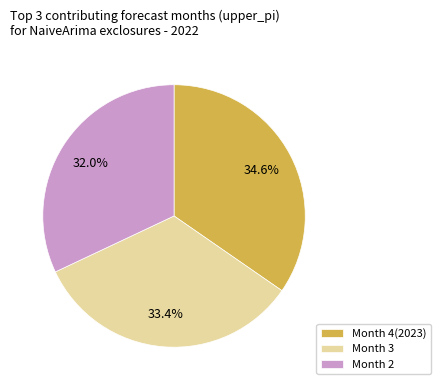

Is there any slice that represents more than half of the pie?

No